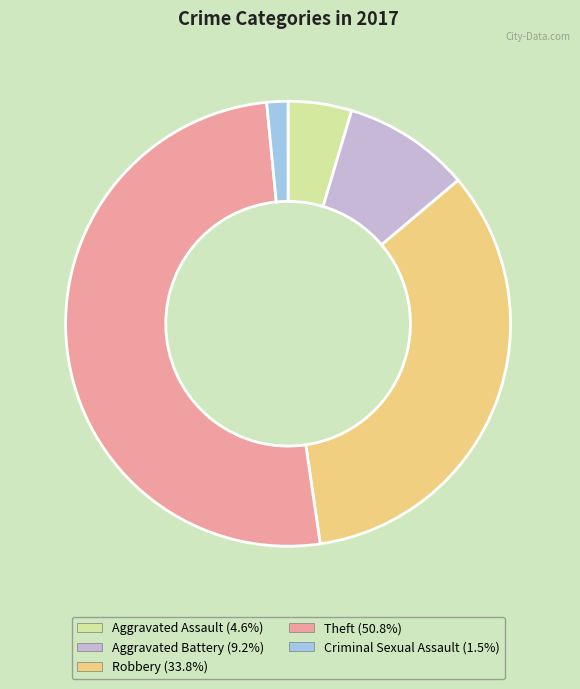

Rank the categories by value from highest to lowest.

Theft, Robbery, Aggravated Battery, Aggravated Assault, Criminal Sexual Assault